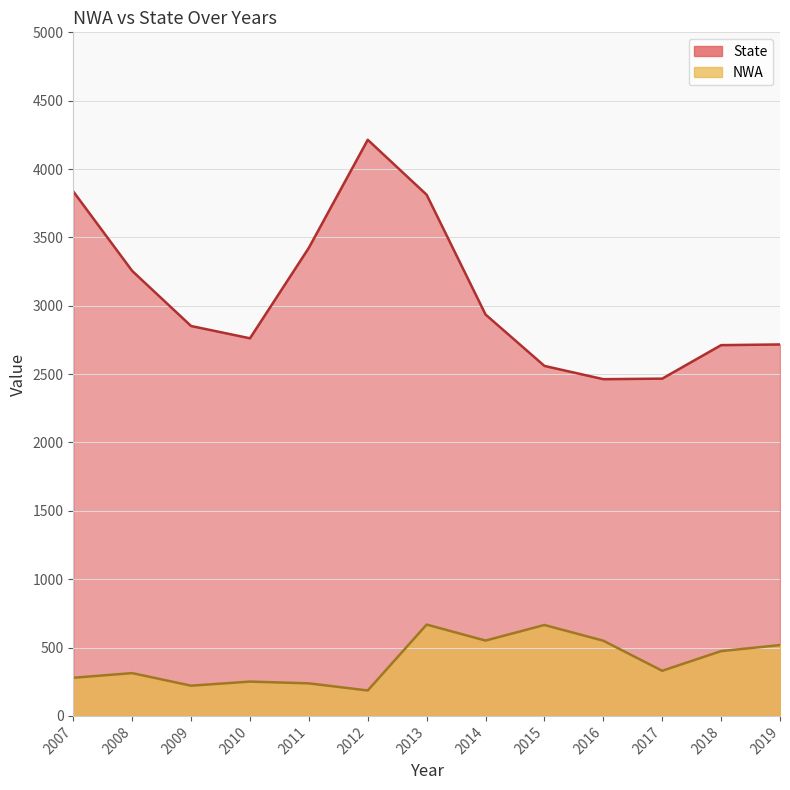

Reading right to left, list all the values displayed in this chart.

NWA: 518	474	330	550	665	551	668	186	238	251	221	313	279
State: 2717	2712	2467	2463	2560	2936	3812	4214	3424	2762	2852	3255	3836